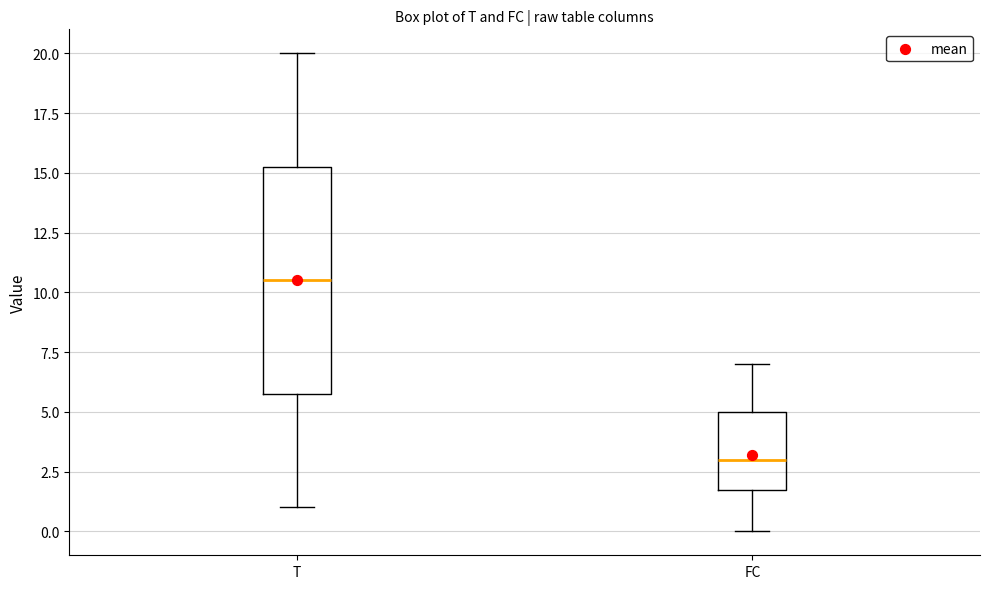

Which box's median line is the highest?

T